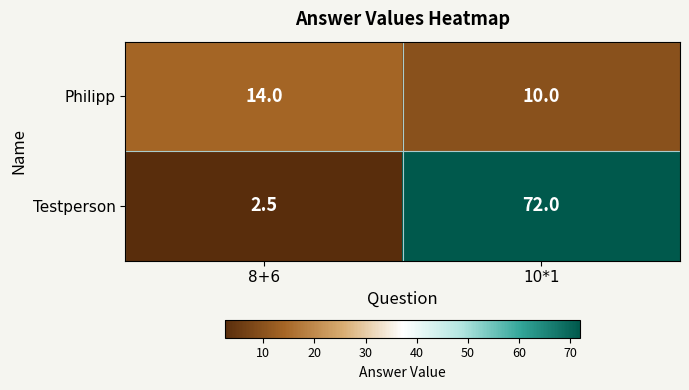

Rank the series by their maximum value, from lowest to highest.

Philipp, Testperson